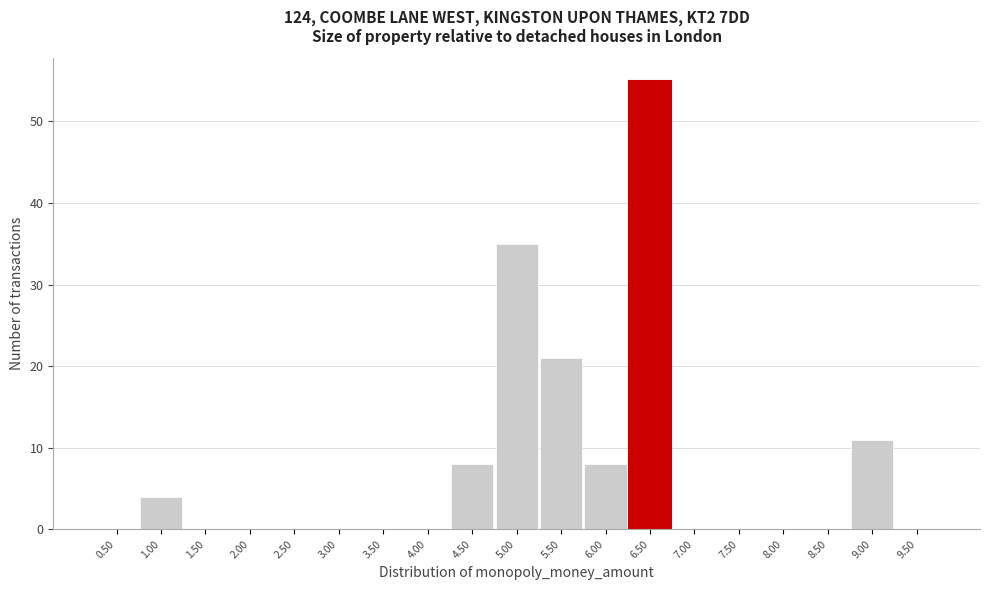

Reading left to right, transcribe all the data shown in this chart.

0.50=0	1.00=4	1.50=0	2.00=0	2.50=0	3.00=0	3.50=0	4.00=0	4.50=8	5.00=35	5.50=21	6.00=8	6.50=55	7.00=0	7.50=0	8.00=0	8.50=0	9.00=11	9.50=0